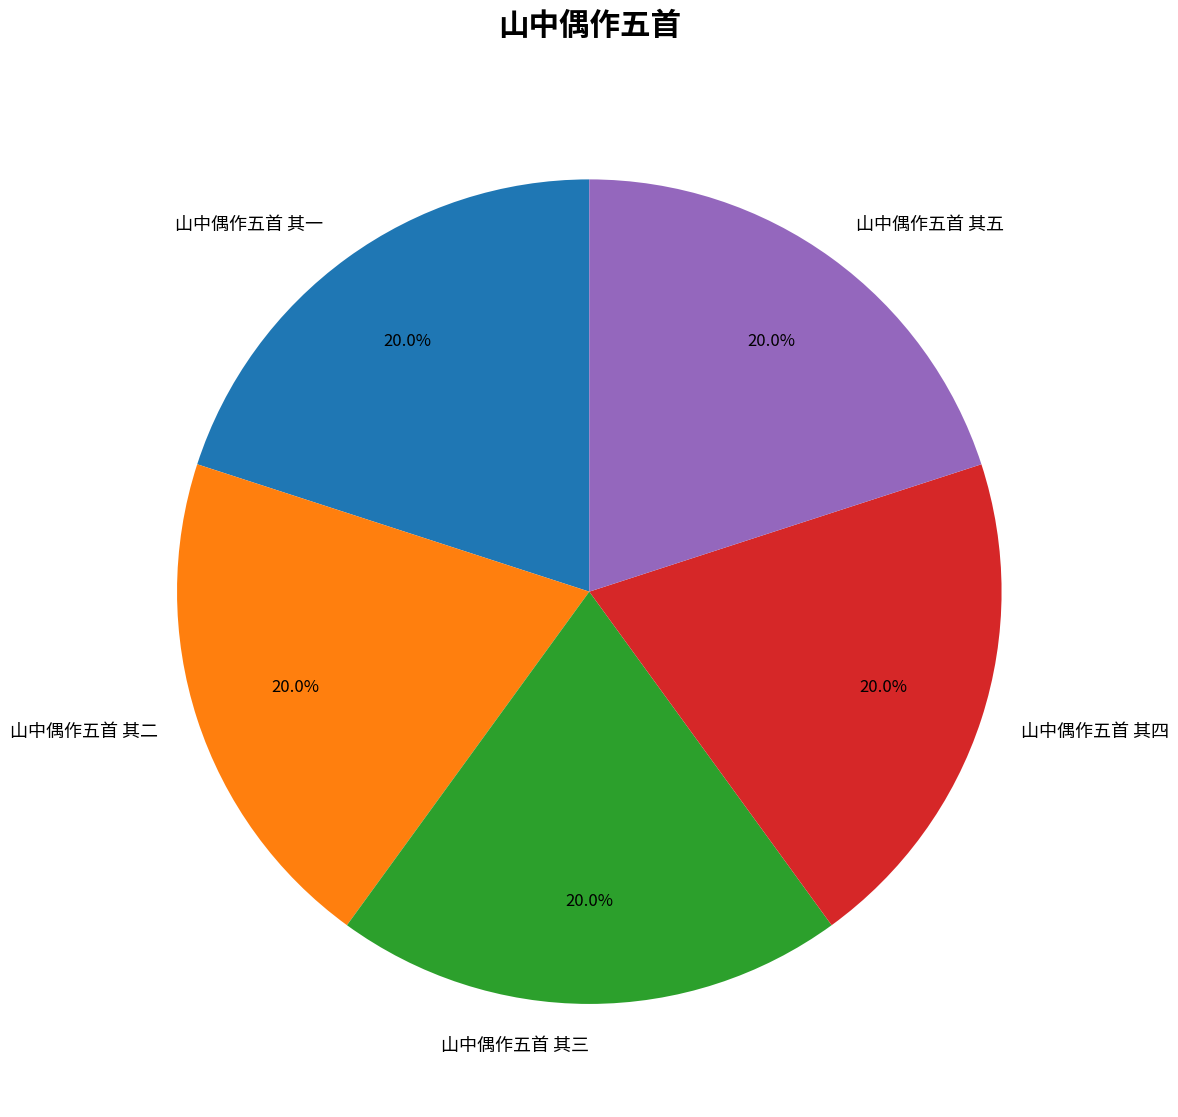

The 山中偶作五首 其二 slice represents 20% of the pie. True or false?

True